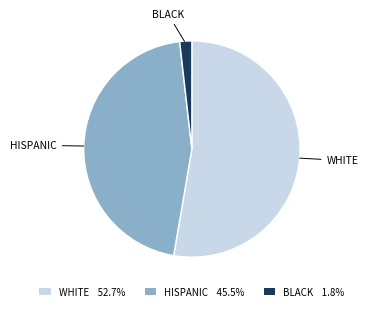

Is there a majority slice in this chart?

Yes